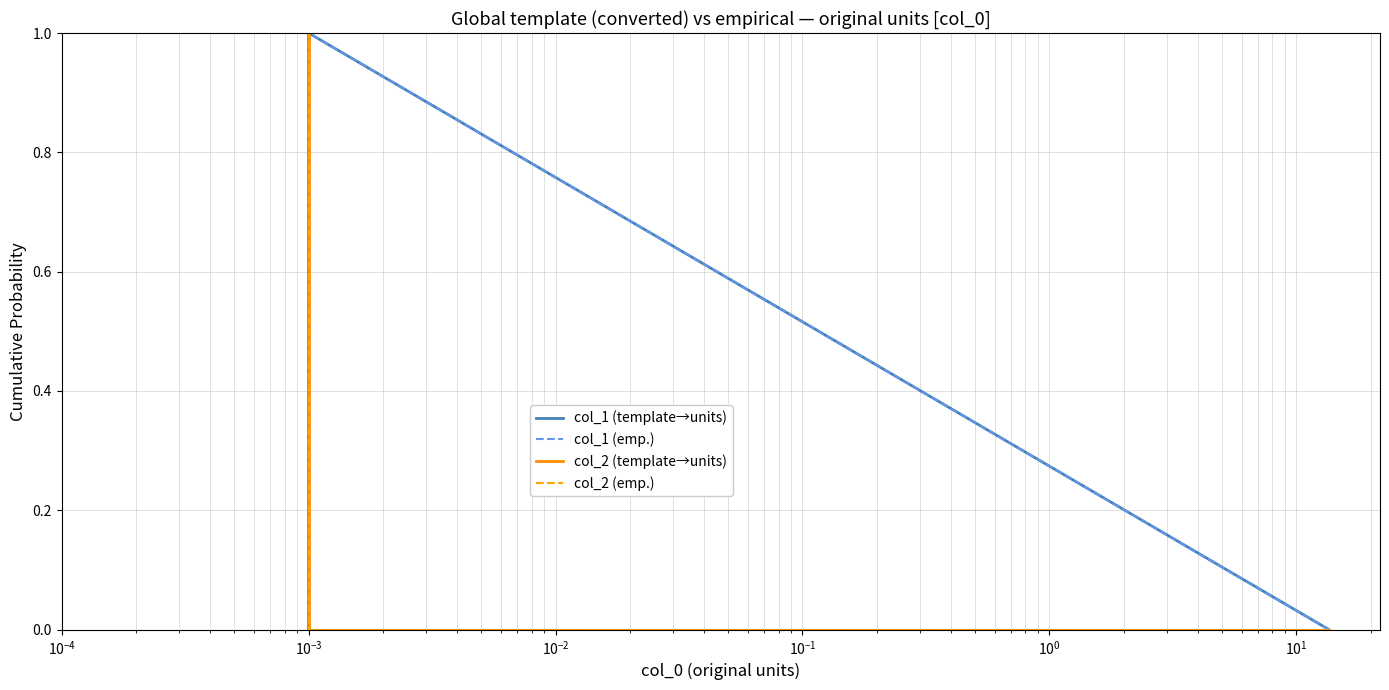

Count the col_1 (emp.) values in the range 0 to 1.

3